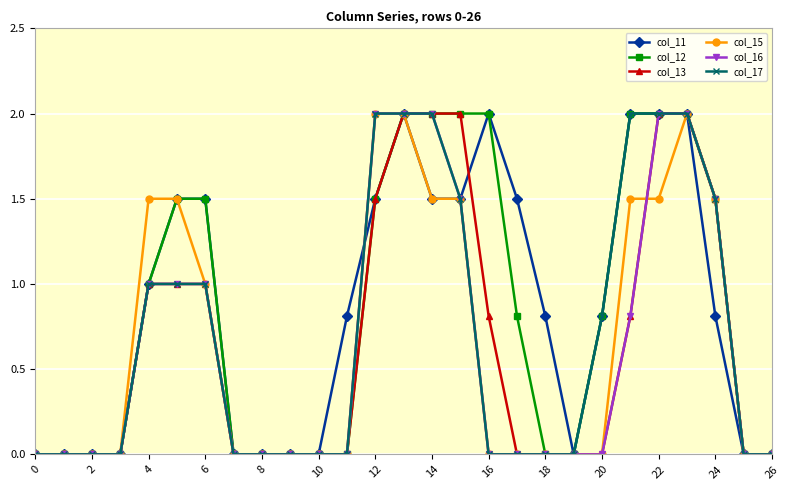

What is the maximum value shown in the chart?

2.0